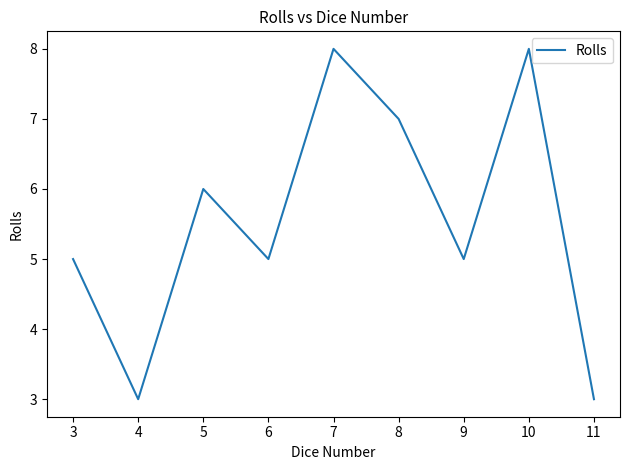

What is the maximum value shown in the chart?

8